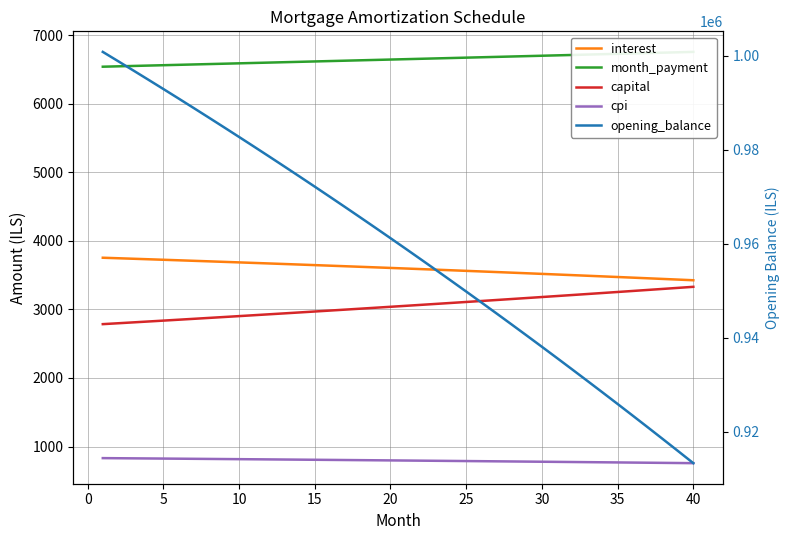

True or false: opening_balance and cpi intersect in this chart.

False